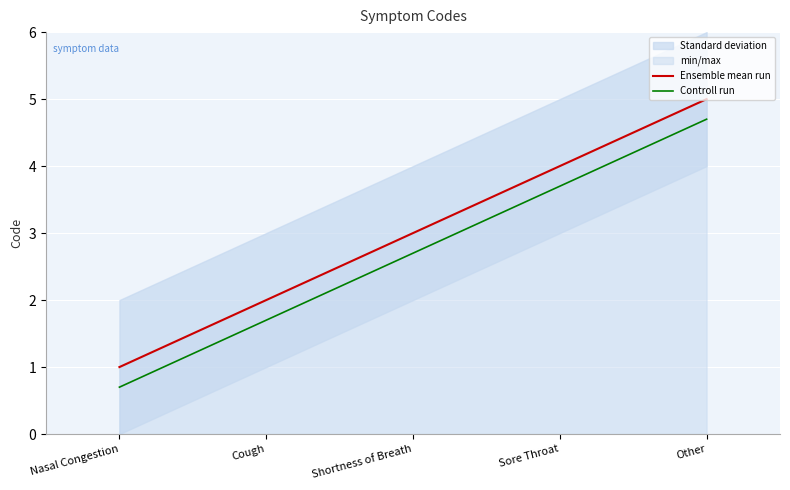

True or false: Ensemble mean run has more than 2 interior local peaks.

False